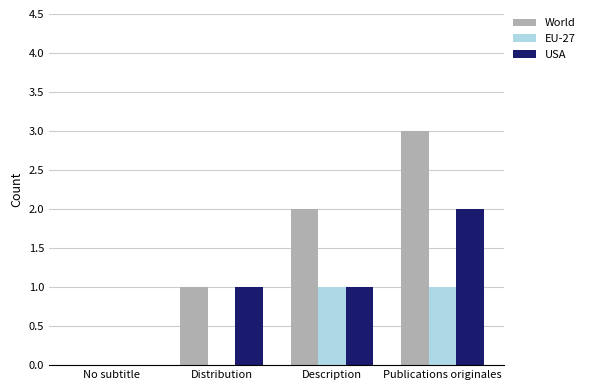

At which category is the sum across all series the highest?

Publications originales